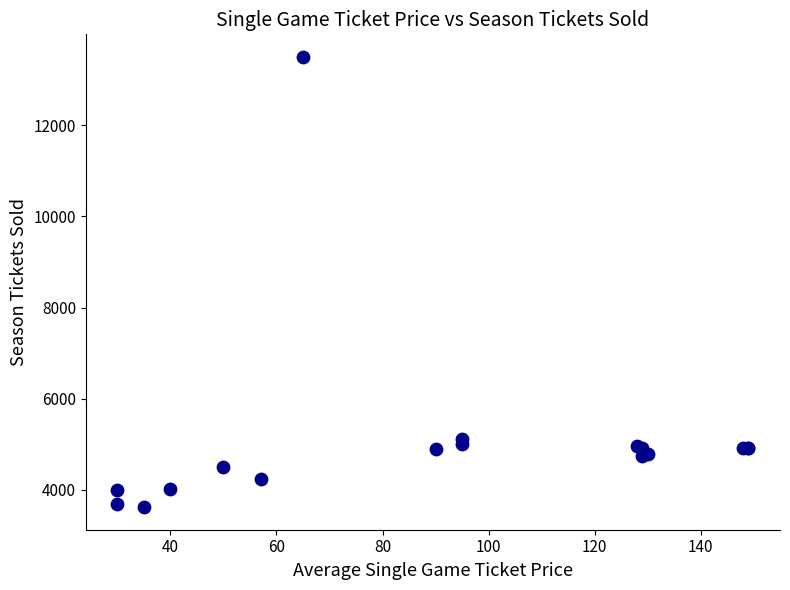

What Y value in the scatter plot is closest to 8560?

5123